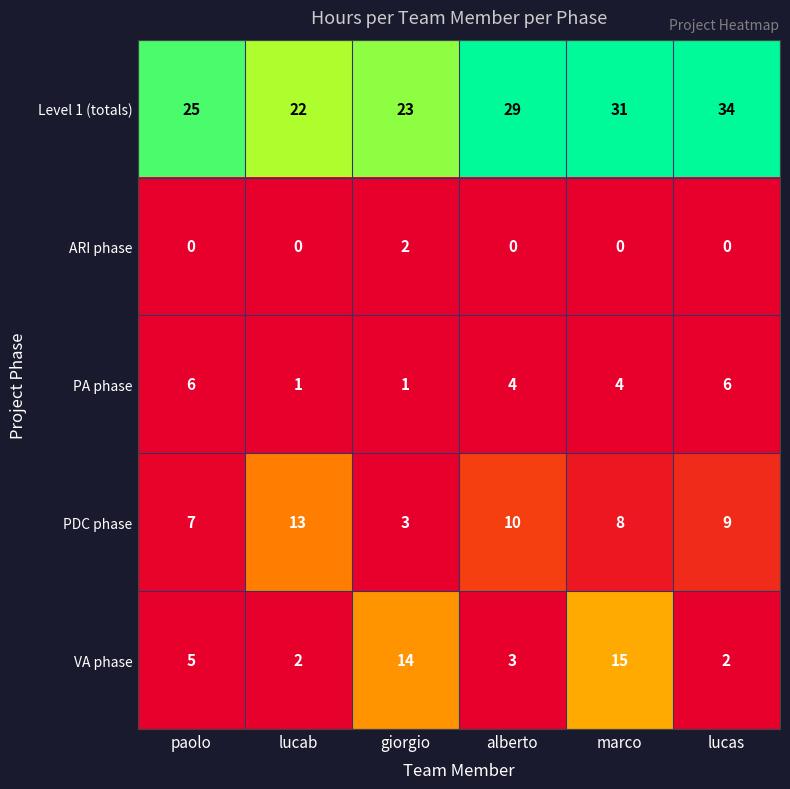

What value does the Level 1 (totals) series have at lucab, to the nearest 5?

20